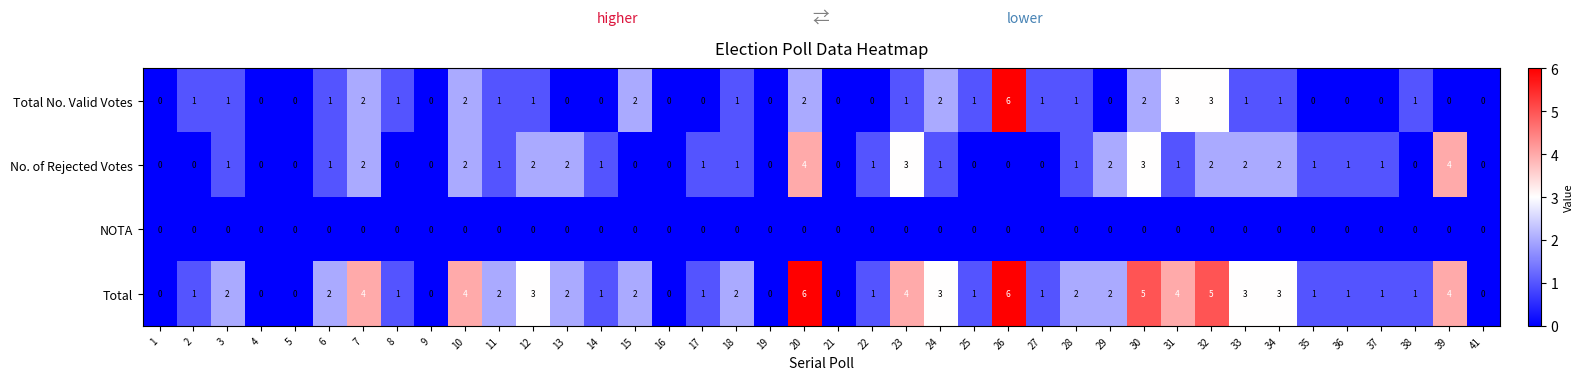

What is the highest value of the No. of Rejected Votes series?

4